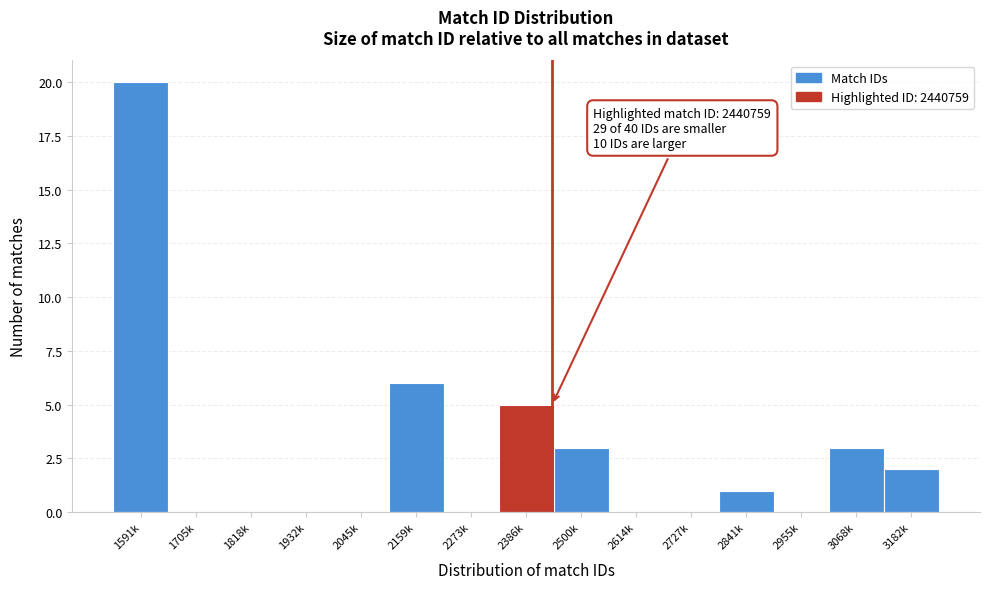

Reading right to left, extract all data points from this chart.

3182k=2	3068k=3	2955k=0	2841k=1	2727k=0	2614k=0	2500k=3	2386k=5	2273k=0	2159k=6	2045k=0	1932k=0	1818k=0	1705k=0	1591k=20